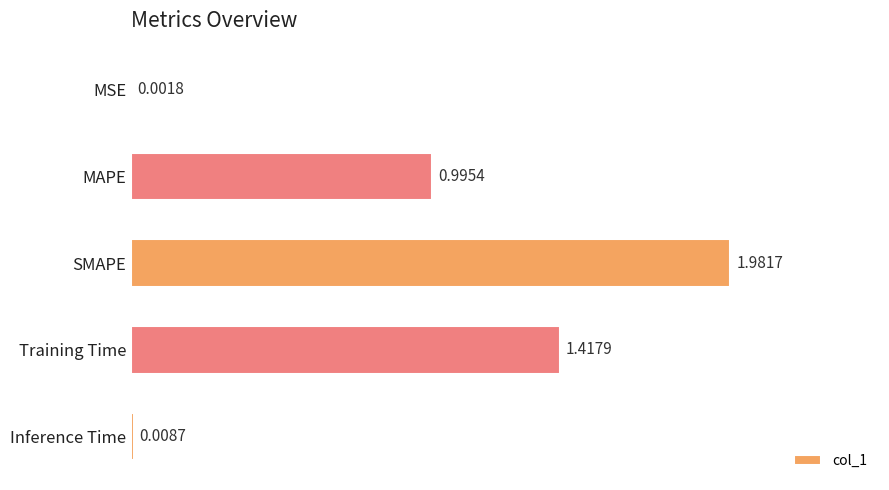

At which label is the value closest to 0?

MSE